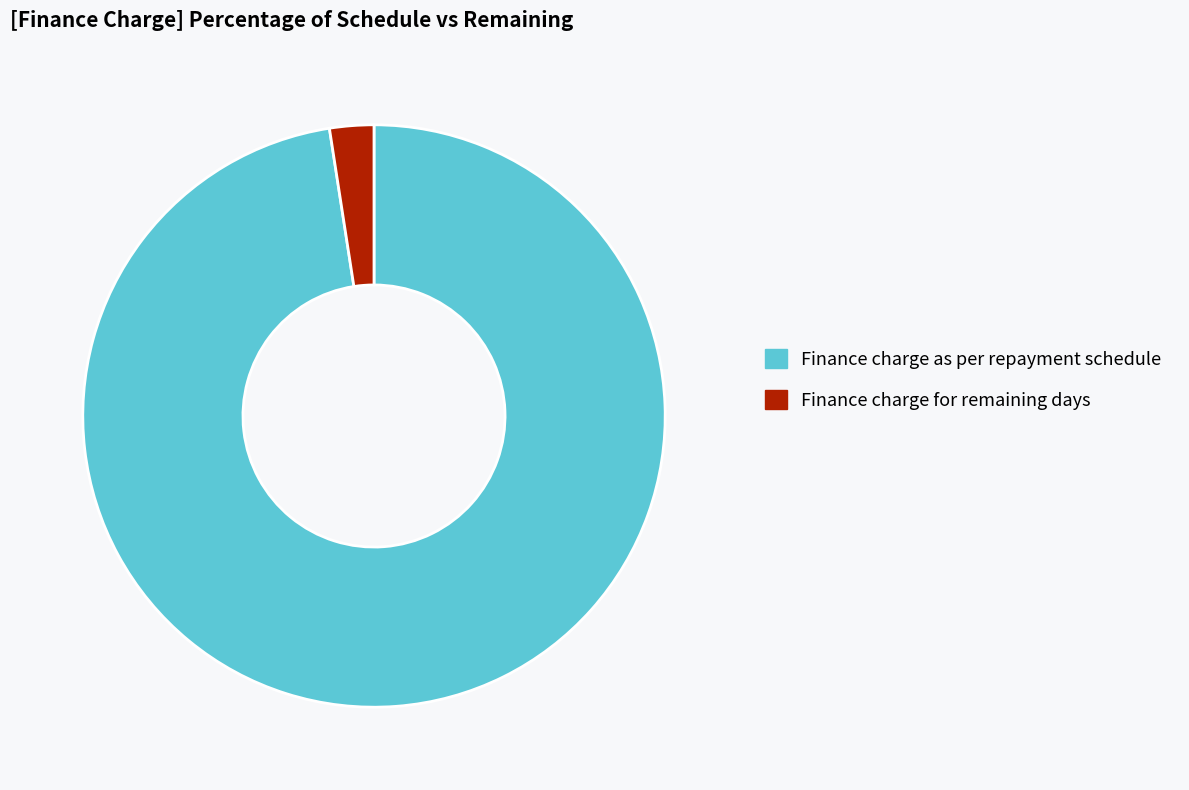

What is the smallest slice in the pie chart?

Finance charge for remaining days